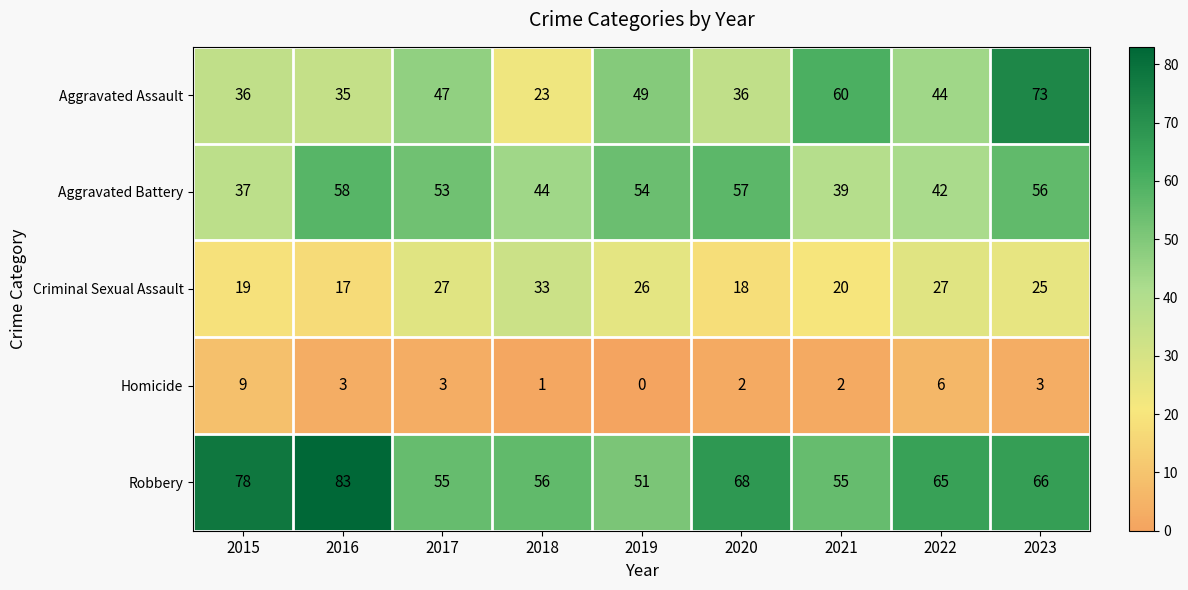

True or false: Aggravated Battery has a value of 63 at 2018.

False